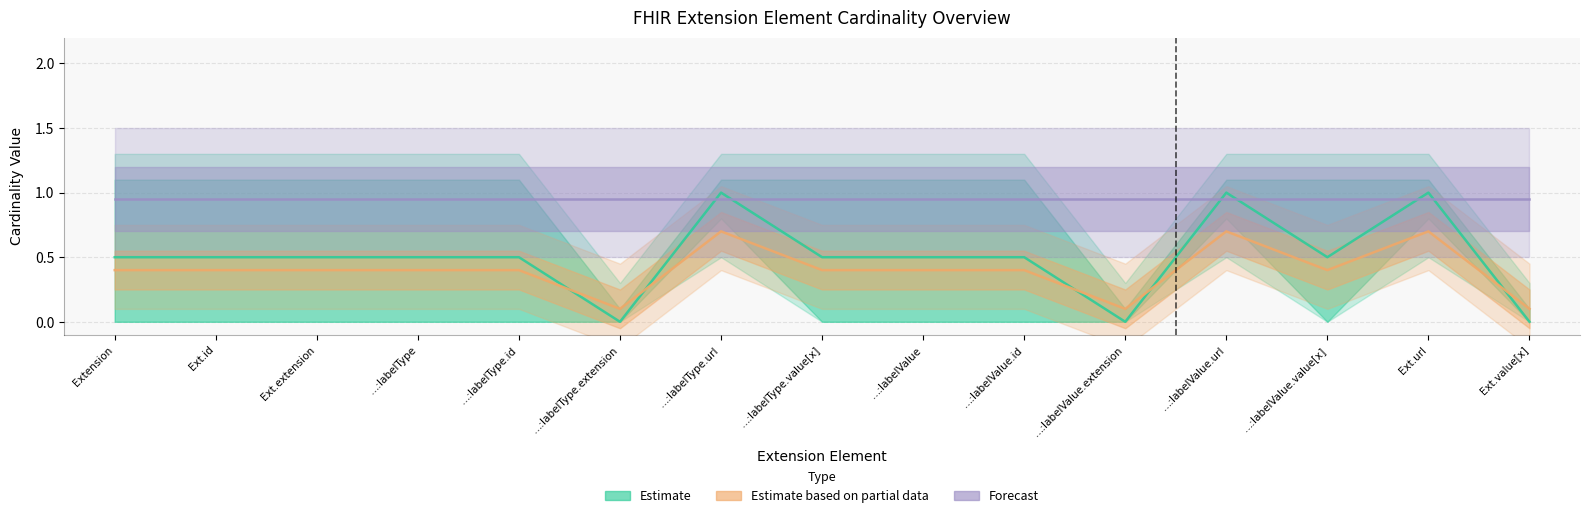

Which label corresponds to the largest value in the chart?

…:labelType.url